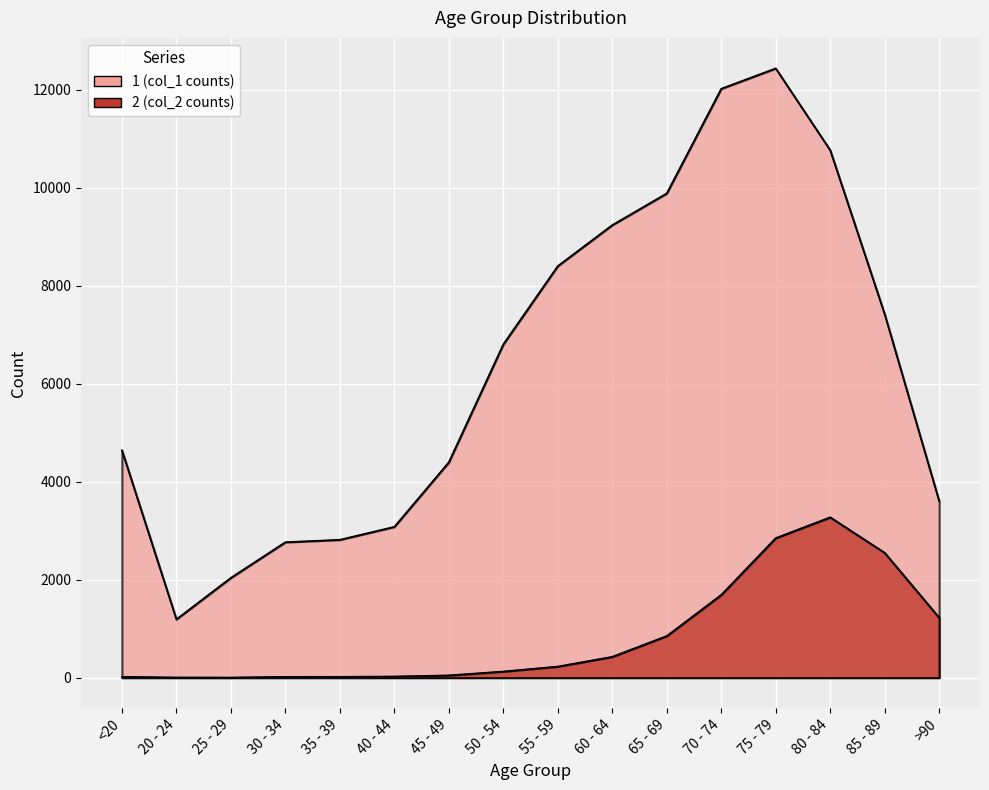

How many interior local peaks does the 1 series have?

1